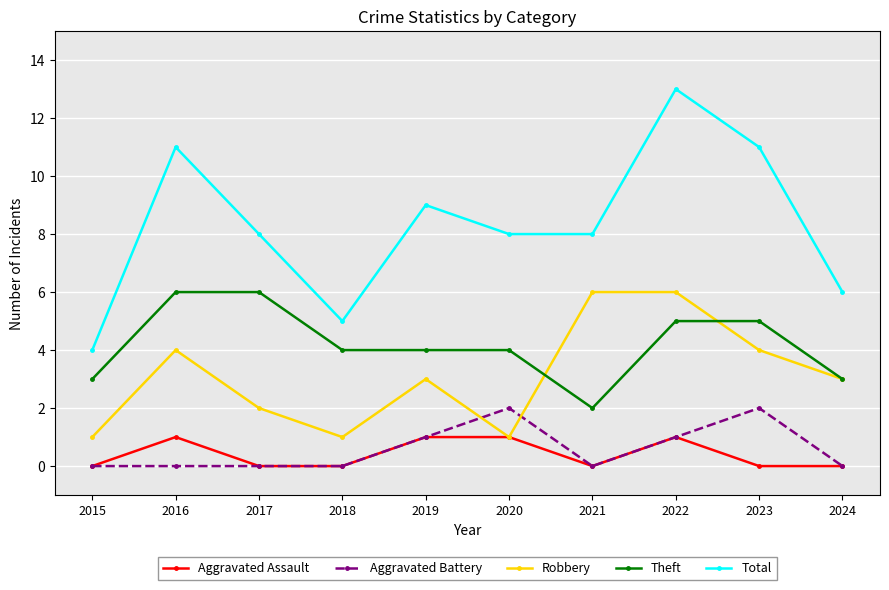

Which category has the highest value across all series?

2022